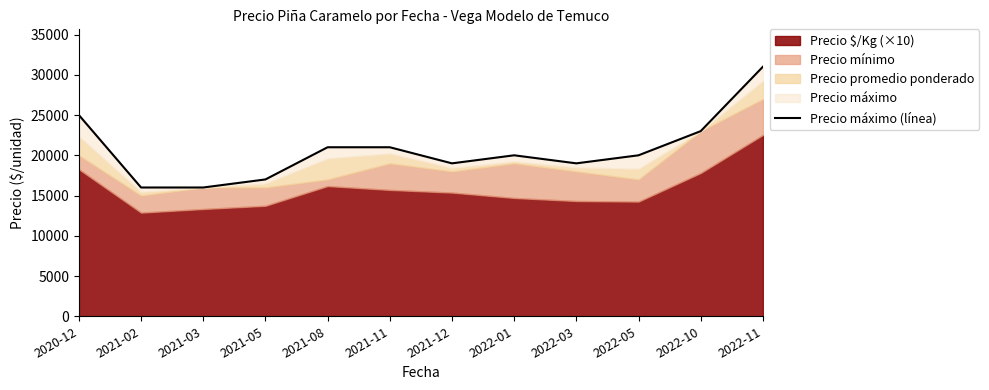

Does the chart display data point markers on the line(s)?

No